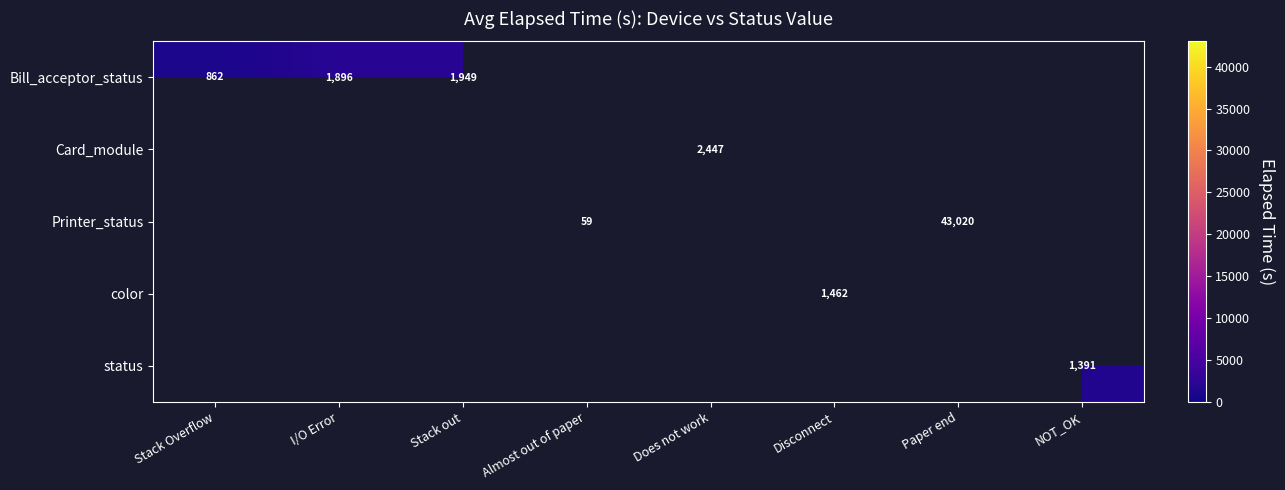

Which category has the lowest value across all series?

Almost out of paper